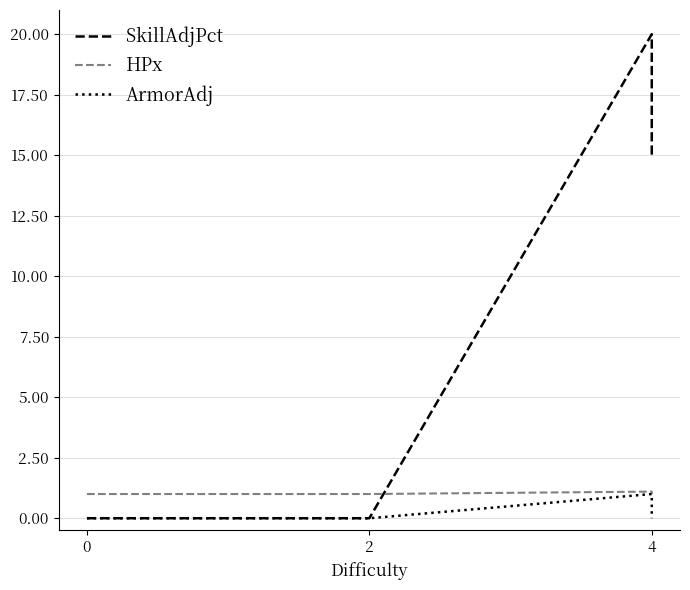

True or false: ArmorAdj and SkillAdjPct intersect in this chart.

False